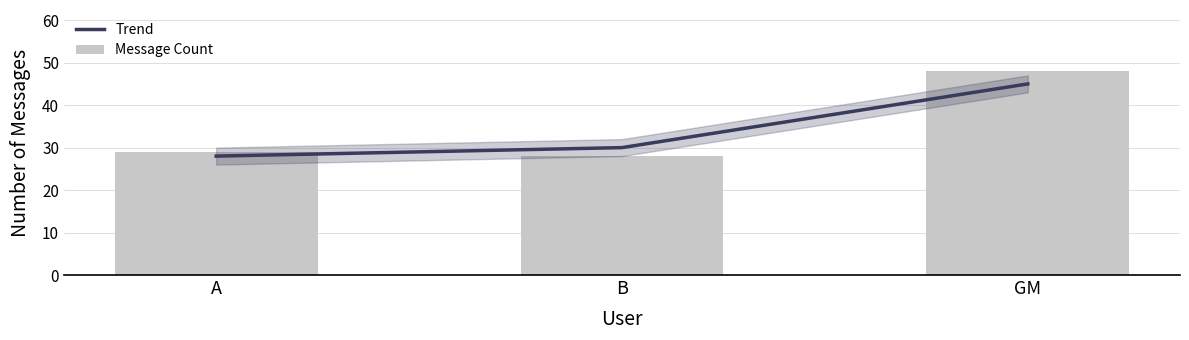

At how many categories does at least one series exceed 40?

1